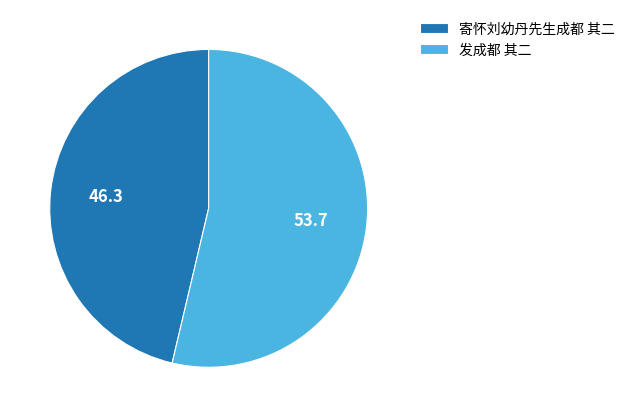

Approximately how many times larger is the value at 发成都 其二 compared to 寄怀刘幼丹先生成都 其二?

1.2